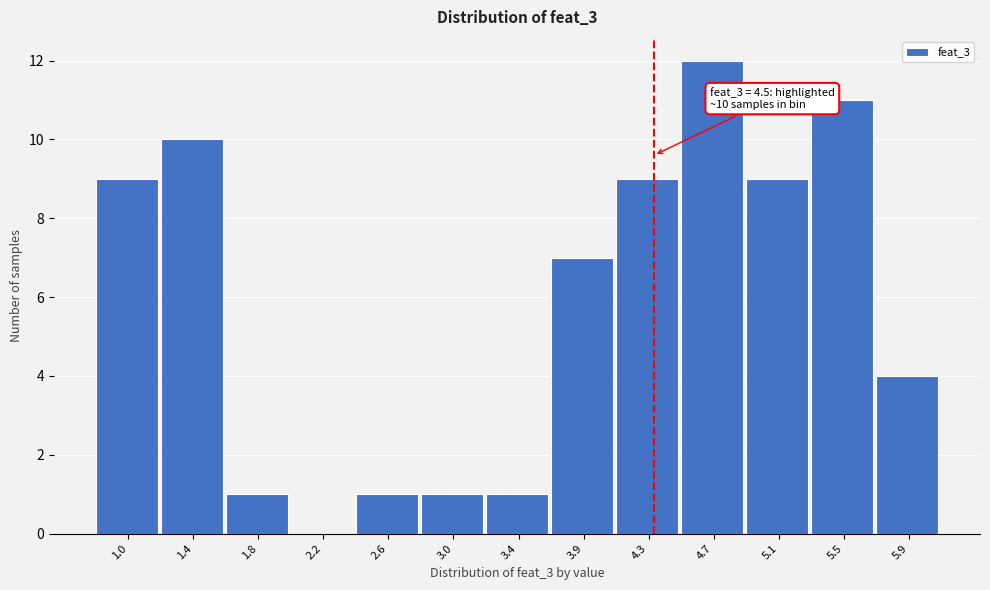

Reading left to right, extract all data points from this chart.

1.0=9	1.4=10	1.8=1	2.2=0	2.6=1	3.0=1	3.4=1	3.9=7	4.3=9	4.7=12	5.1=9	5.5=11	5.9=4